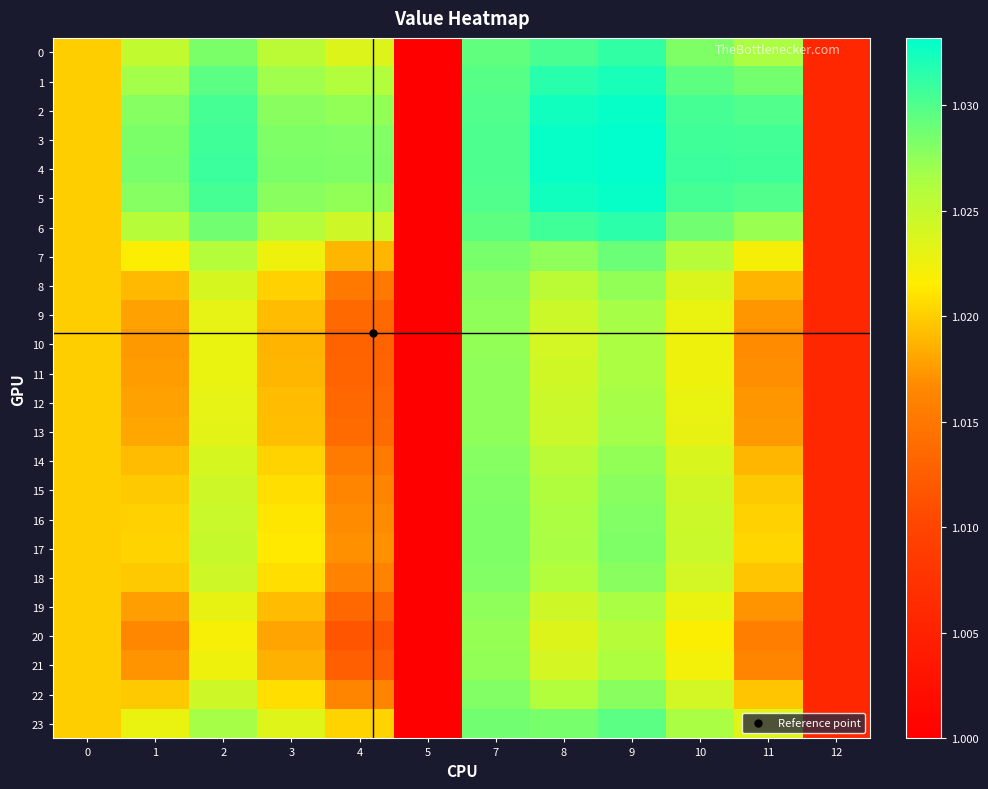

What is the total value across all series at 7?

24.7